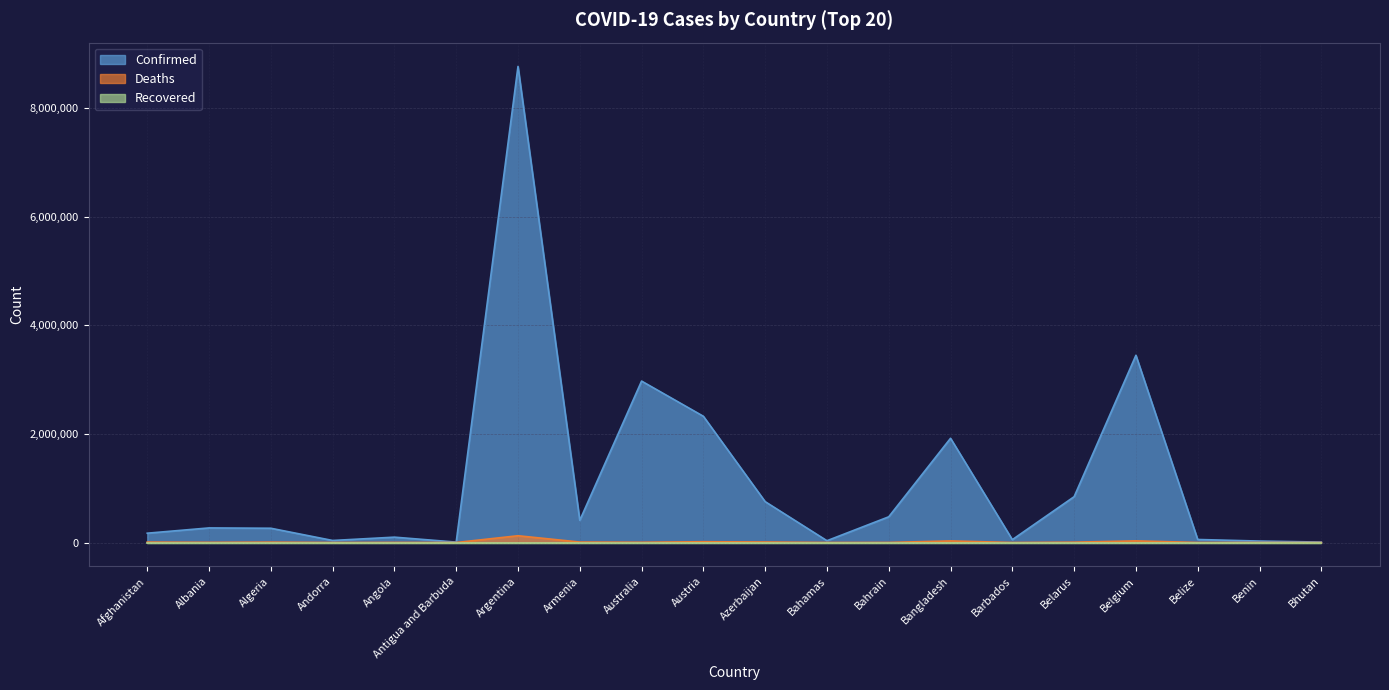

Which series has the largest total across all categories?

Confirmed